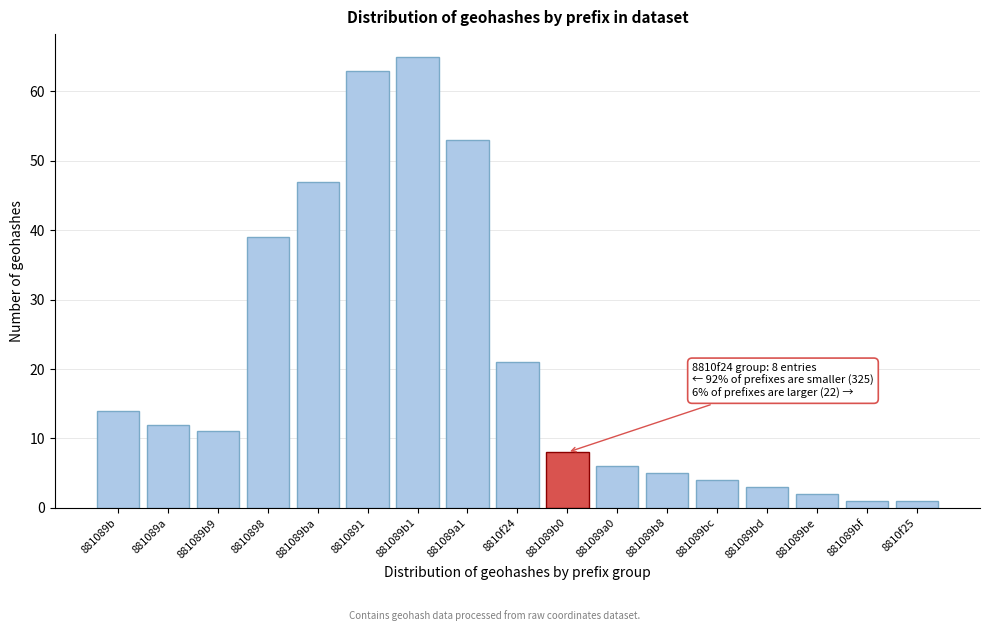

Reading right to left, extract all data points from this chart.

1	1	2	3	4	5	6	8	21	53	65	63	47	39	11	12	14